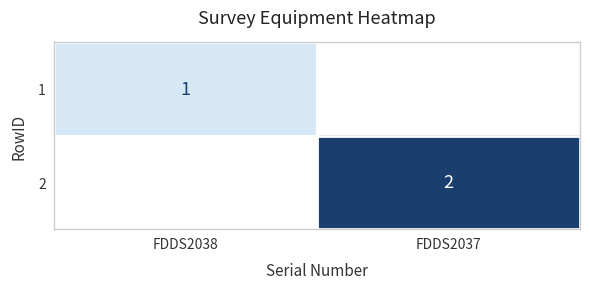

Is it true that 2 equals 3 at FDDS2037?

False